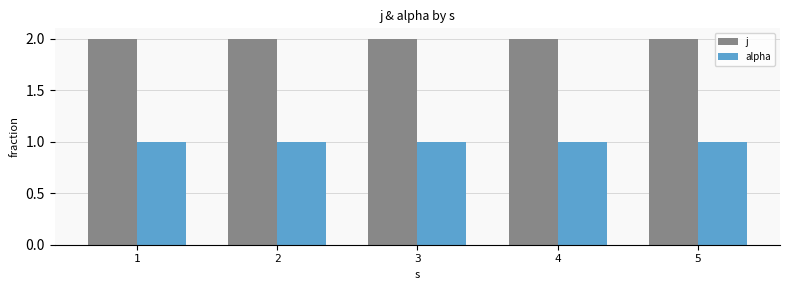

Is it true that j equals 2 at 3?

True